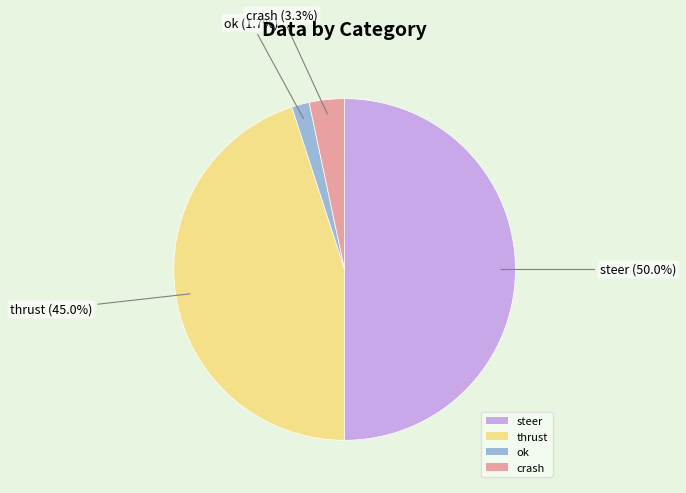

Does thrust represent more than half of the total?

No